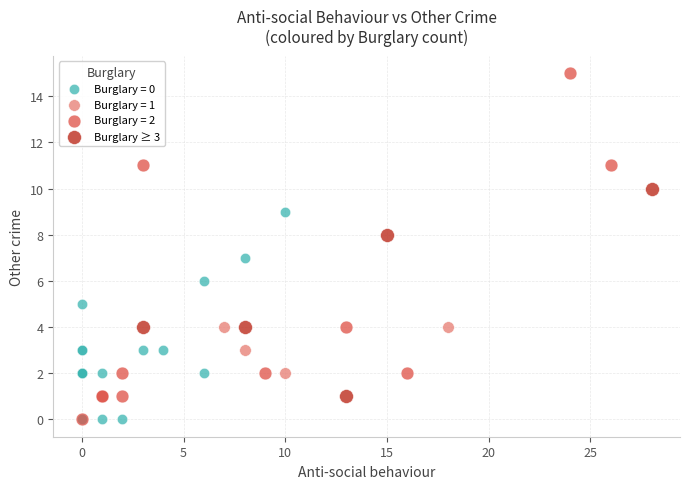

Which series has the largest Y range (max minus min)?

Burglary = 2